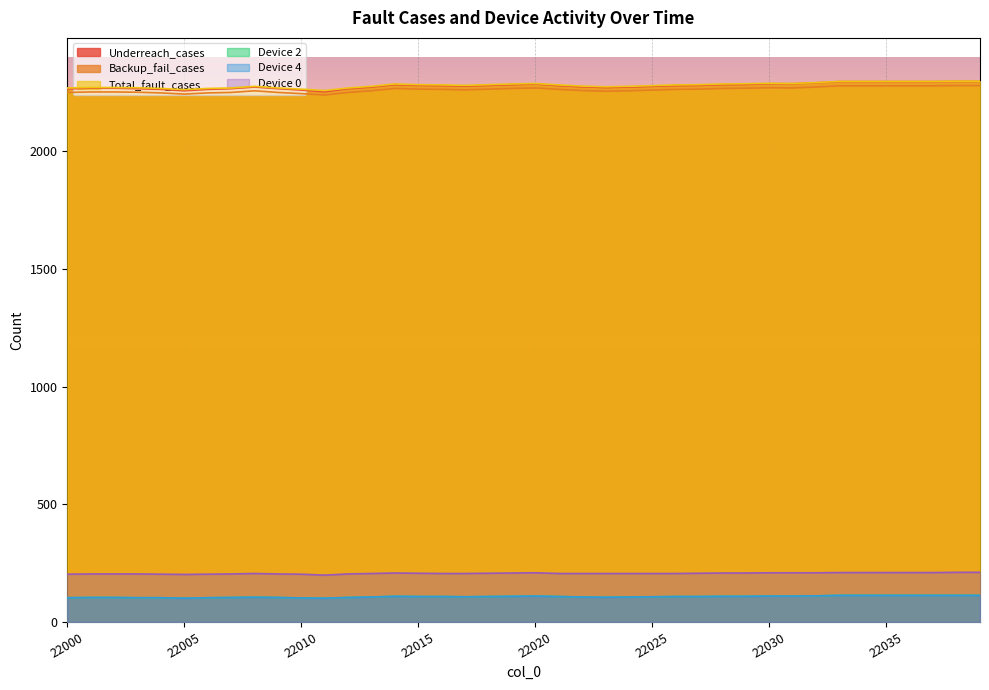

At which label does Device 2 first exceed 108?

22014